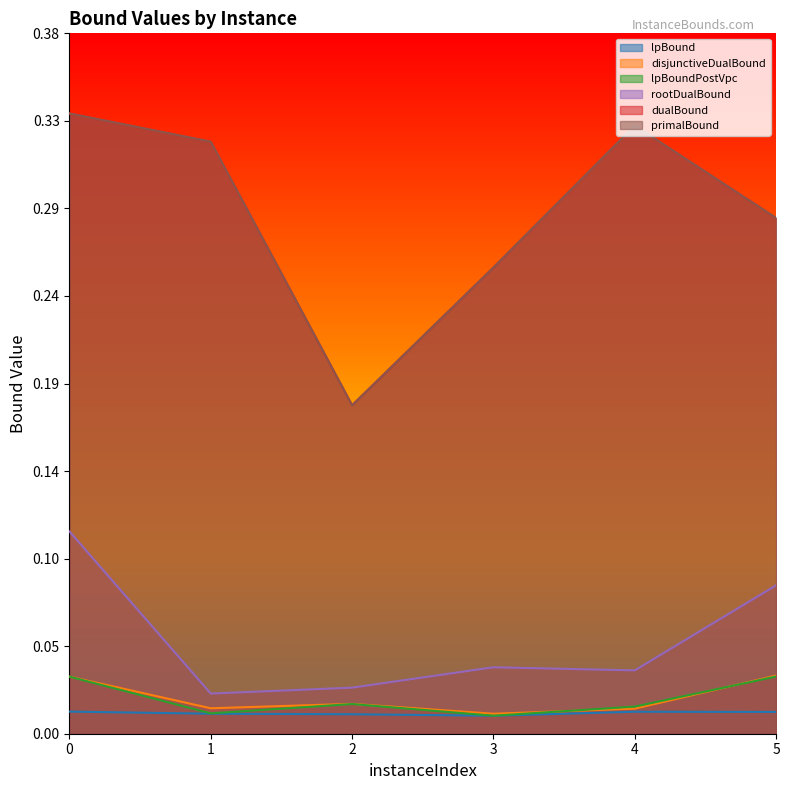

Reading left to right, transcribe all the data shown in this chart.

lpBound: 0=0.0	1=0.0	2=0.0	3=0.0	4=0.0	5=0.0
disjunctiveDualBound: 0=0.0	1=0.0	2=0.0	3=0.0	4=0.0	5=0.0
lpBoundPostVpc: 0=0.0	1=0.0	2=0.0	3=0.0	4=0.0	5=0.0
rootDualBound: 0=0.1	1=0.0	2=0.0	3=0.0	4=0.0	5=0.1
dualBound: 0=0.3	1=0.3	2=0.2	3=0.3	4=0.3	5=0.3
primalBound: 0=0.3	1=0.3	2=0.2	3=0.3	4=0.3	5=0.3